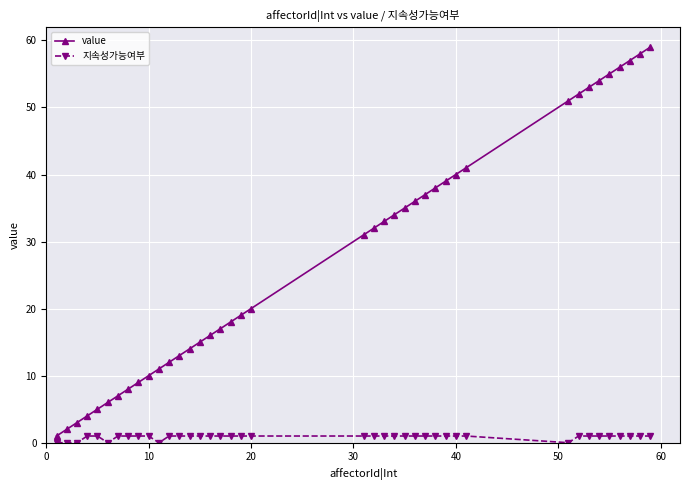

True or false: 지속성가능여부 and value intersect in this chart.

False